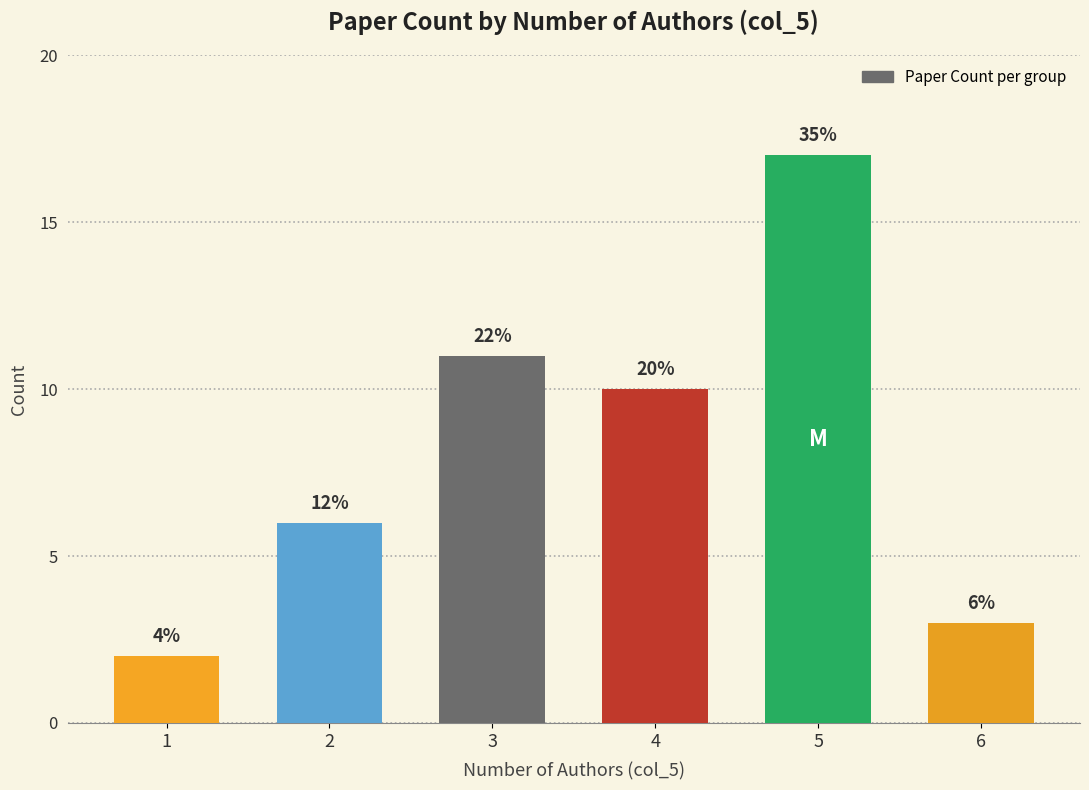

How many bars are there in total?

6